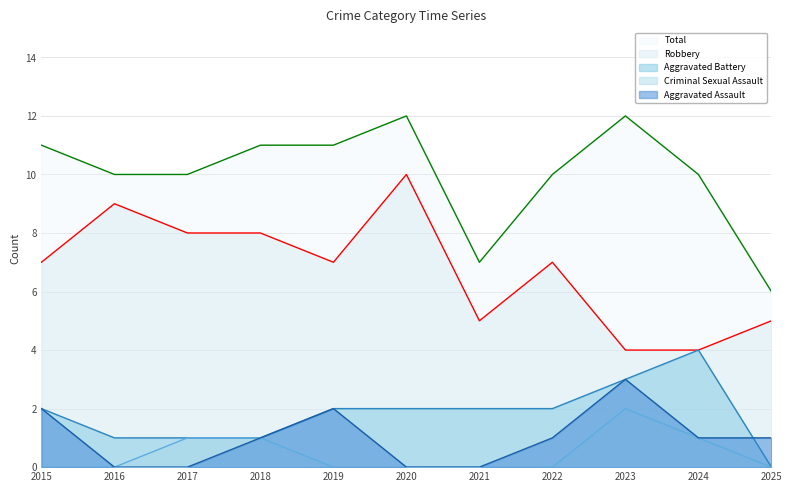

The value of Aggravated Battery at 2018 is 2. True or false?

False